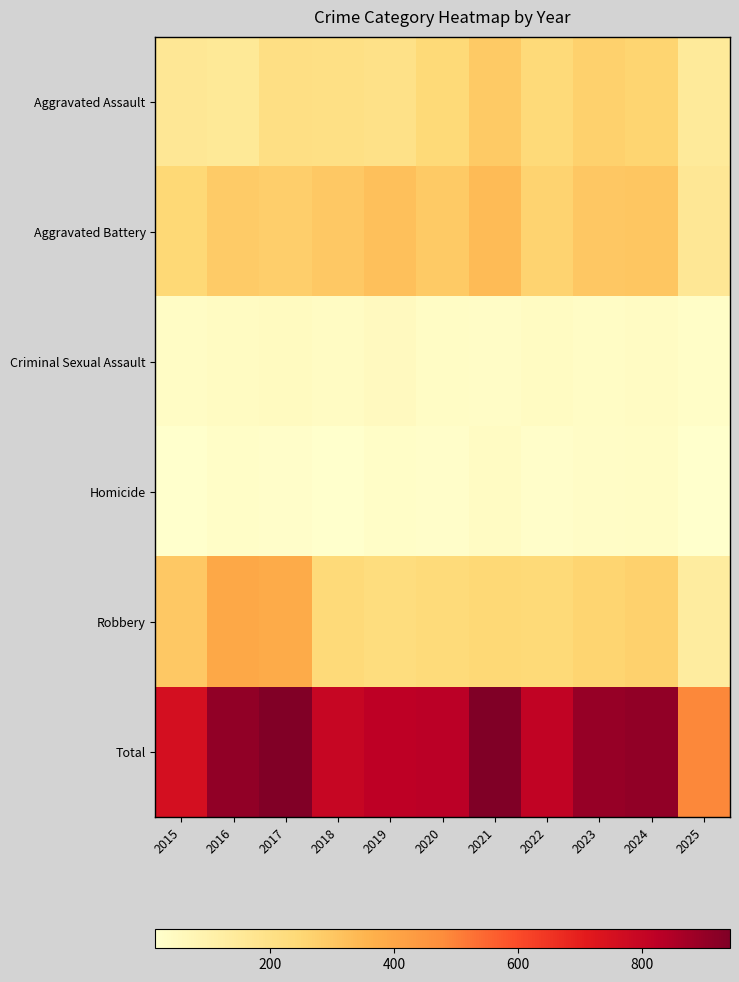

What is the difference between the highest and lowest values at 2019?

793